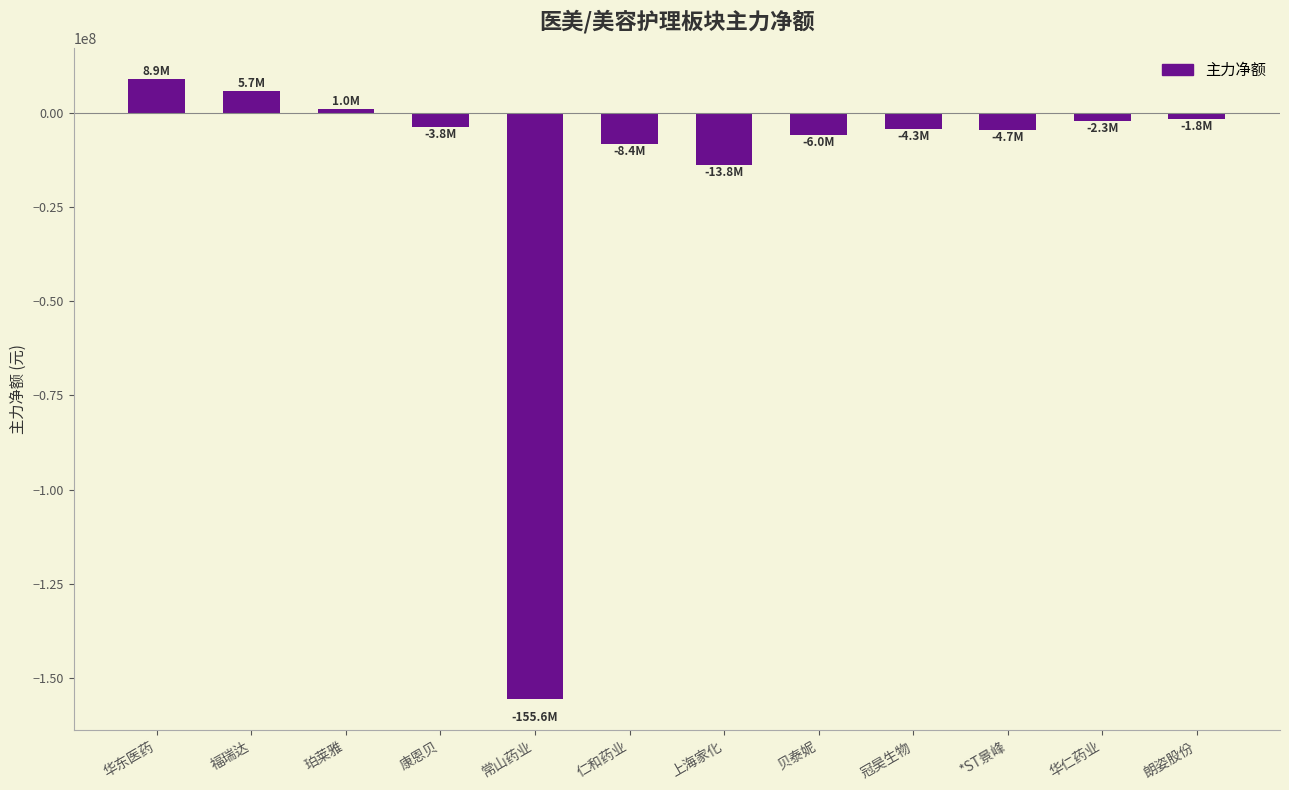

Does the chart contain stacked bars?

No